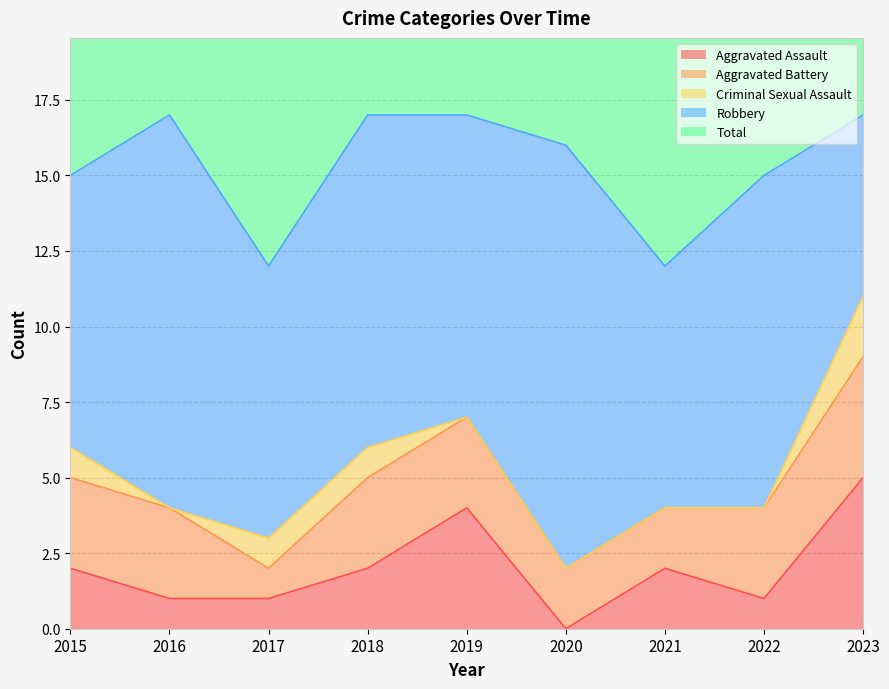

Reading right to left, transcribe all the data shown in this chart.

Aggravated Assault: 5	1	2	0	4	2	1	1	2
Aggravated Battery: 4	3	2	2	3	3	1	3	3
Criminal Sexual Assault: 2	0	0	0	0	1	1	0	1
Robbery: 6	11	8	14	10	11	9	13	9
Total: 17	15	12	16	17	17	12	17	15